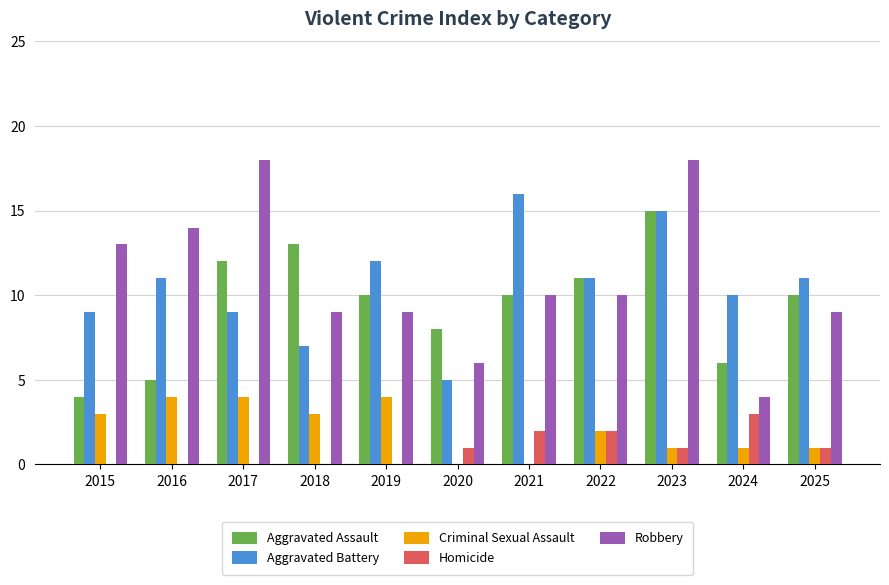

At which category is the sum across all series the highest?

2023